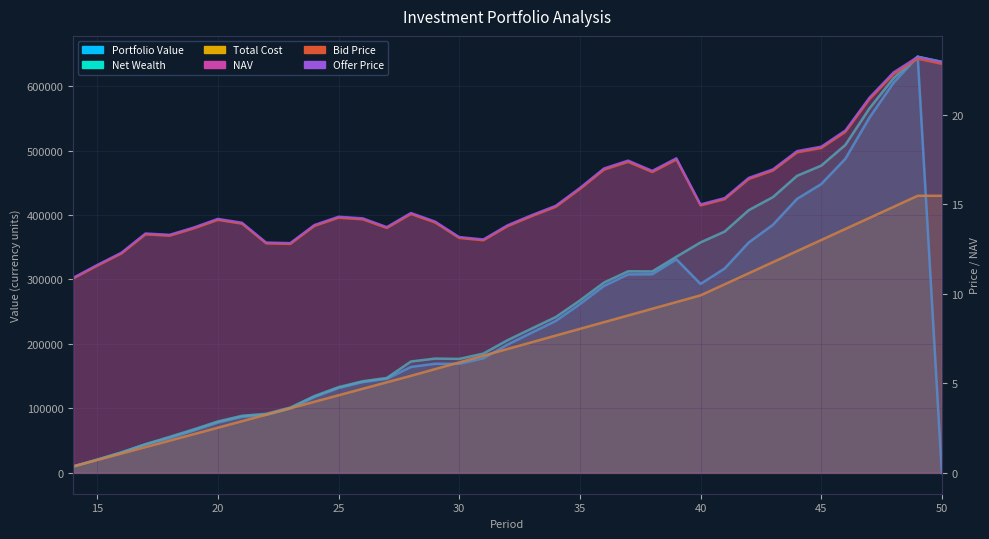

What is the total value across all series at 40?

926042.8